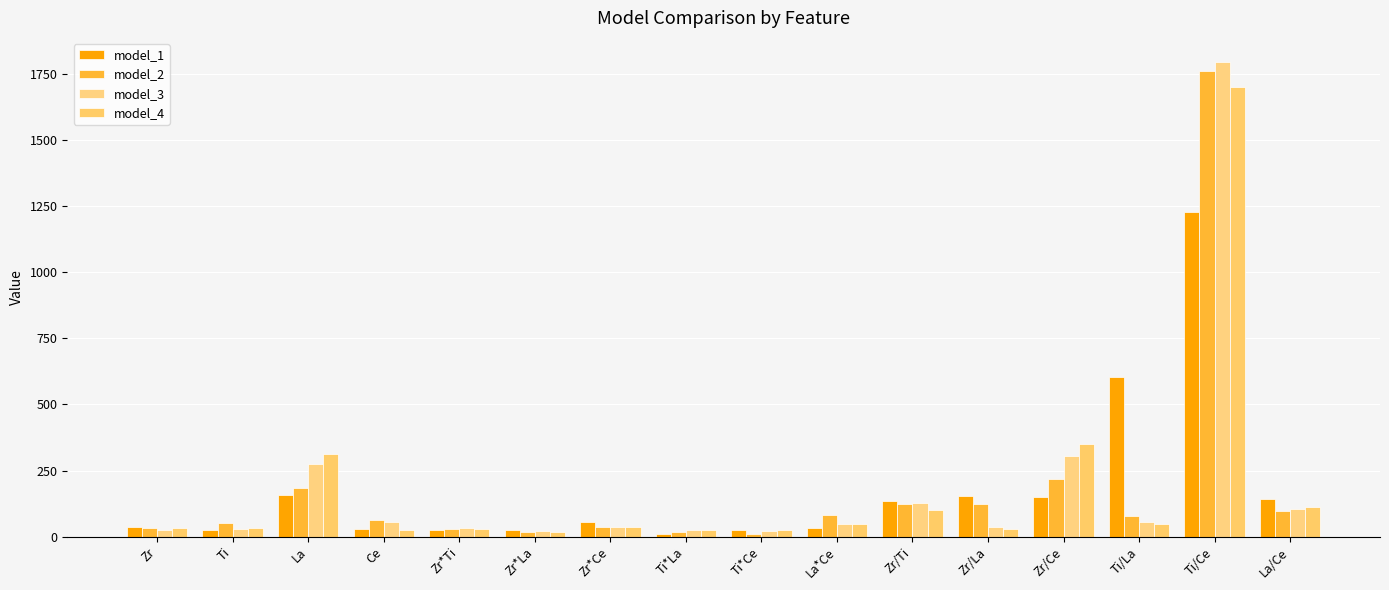

How many groups of bars are there?

16